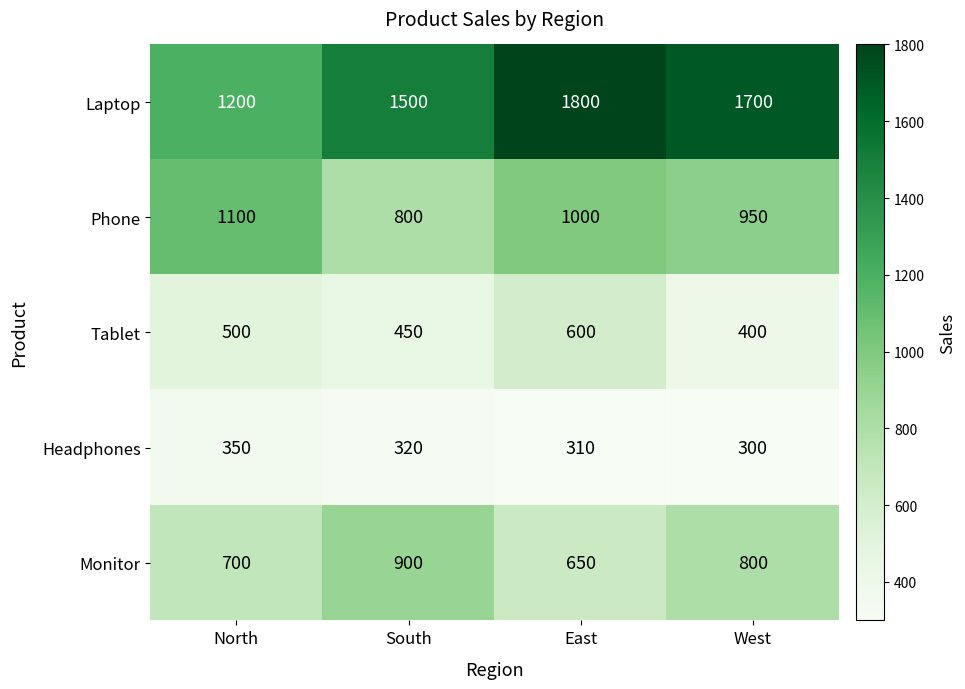

At how many categories does at least one series exceed 1227?

3